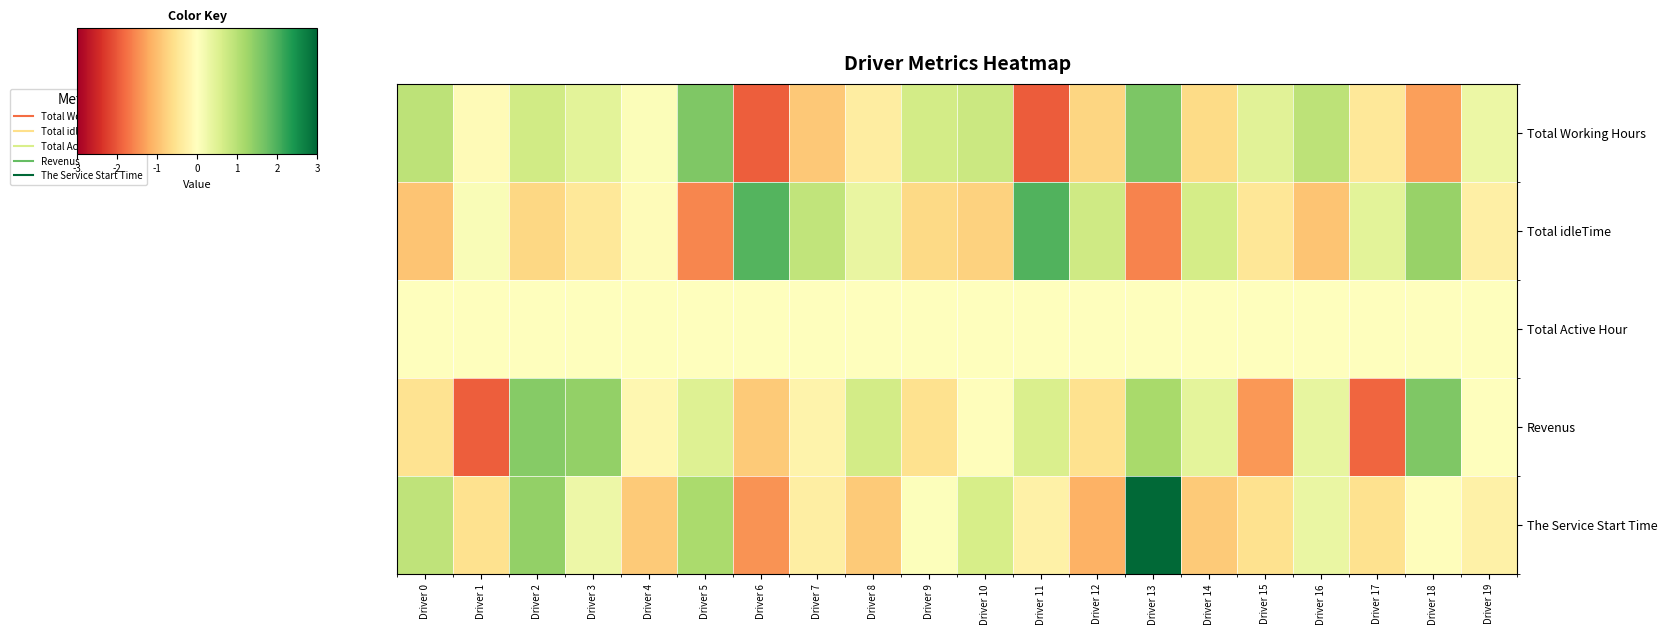

Between Driver 2 and Driver 17, which series saw the biggest shift?

Revenus